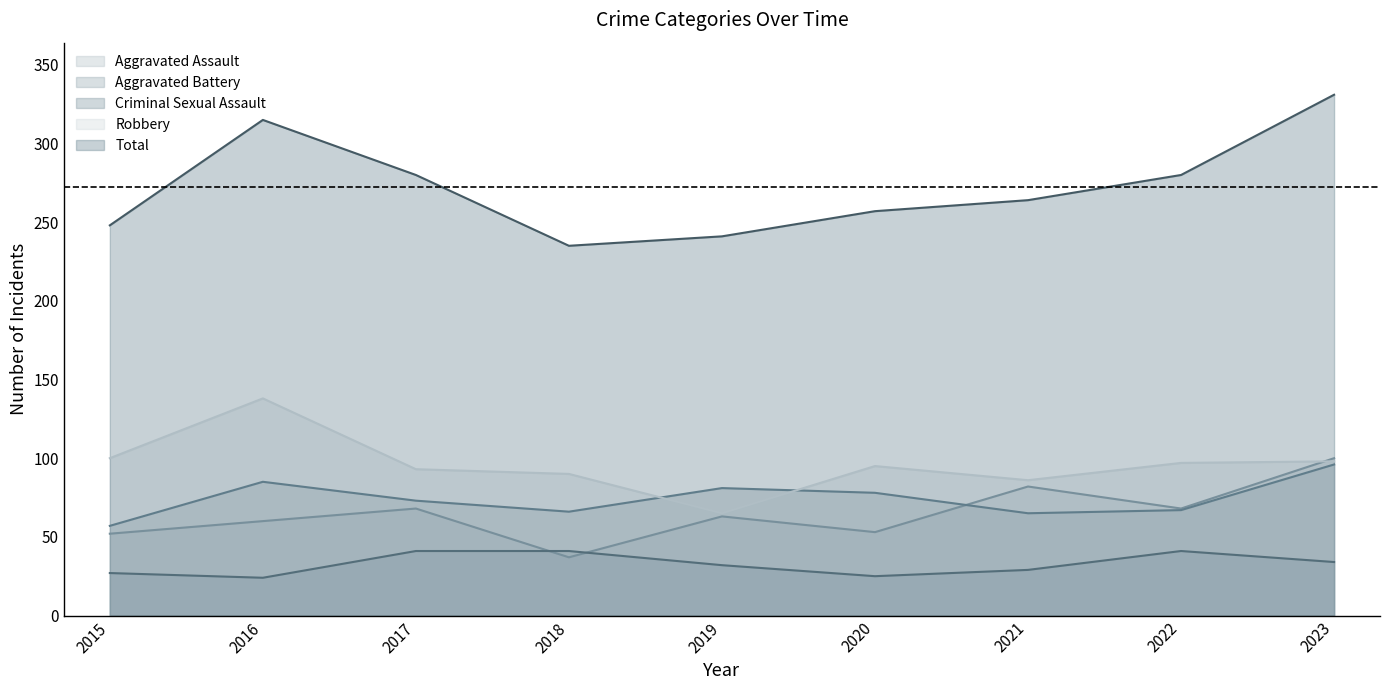

At which category is the sum across all series the highest?

2023